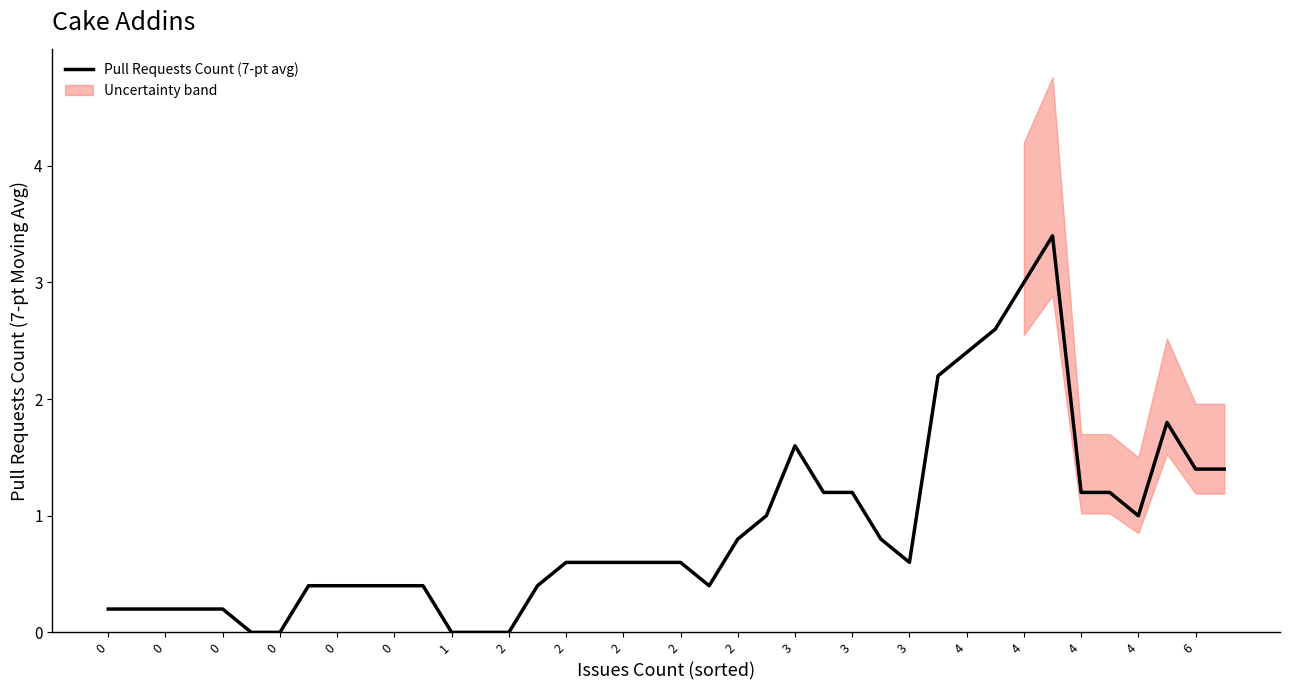

What is the average value?

0.9